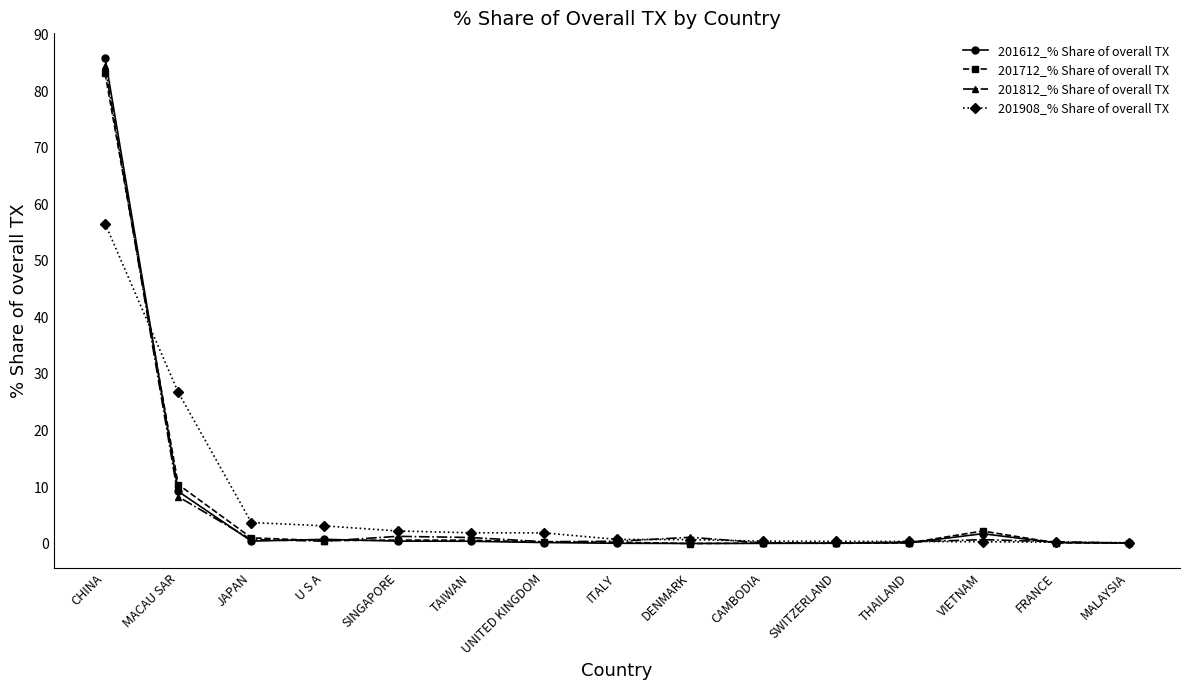

Where do 201712_% Share of overall TX and 201612_% Share of overall TX first cross each other?

CHINA and MACAU SAR